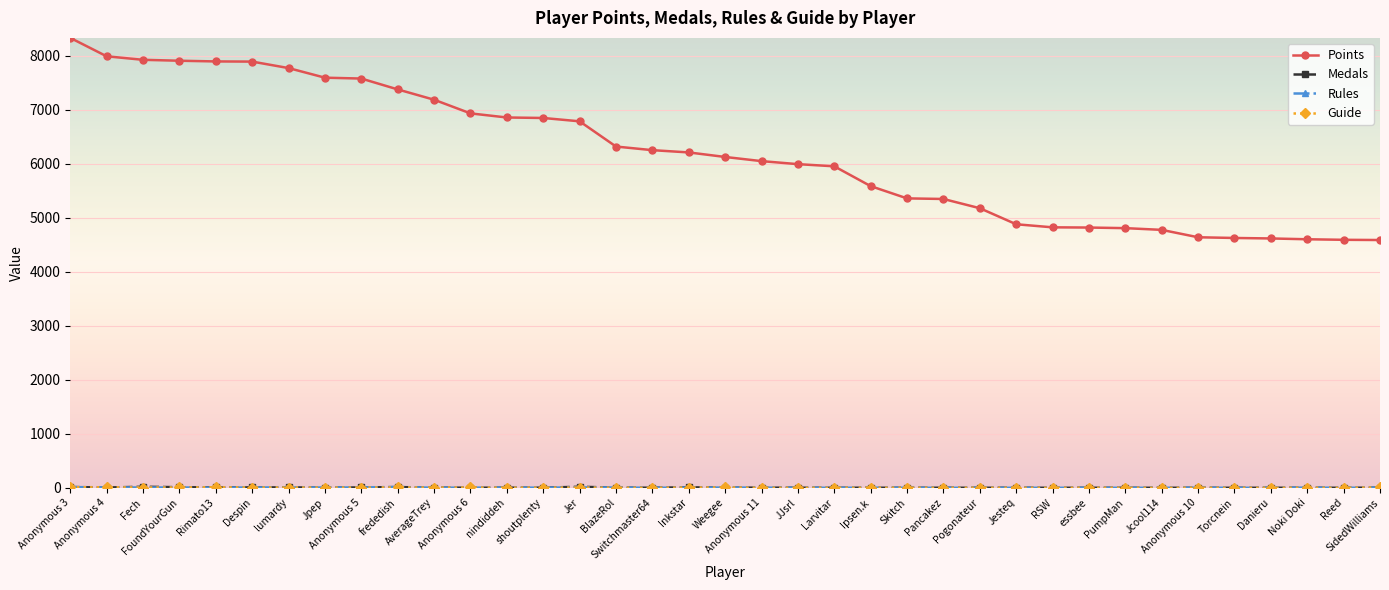

Which series has the widest spread of values?

Points